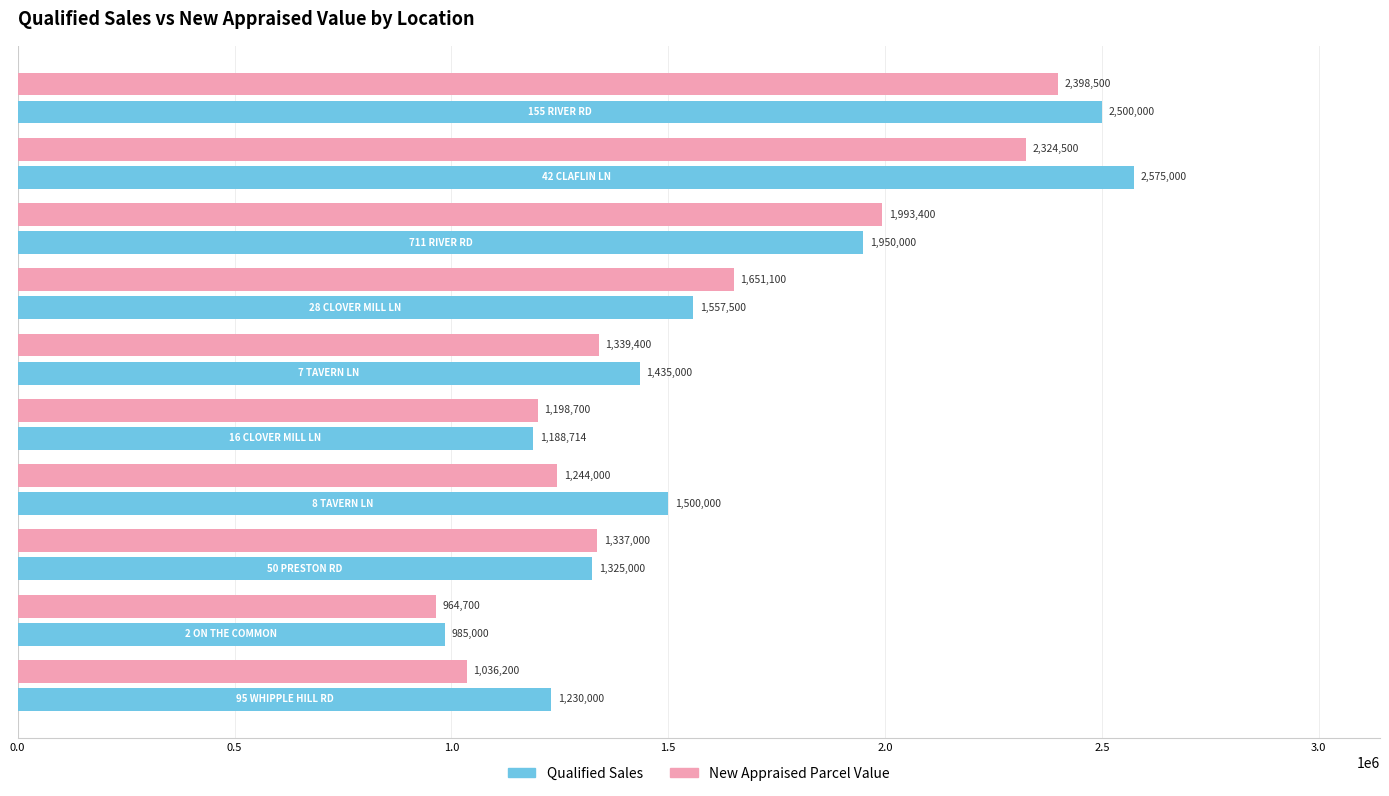

How many data points does each series have?

10